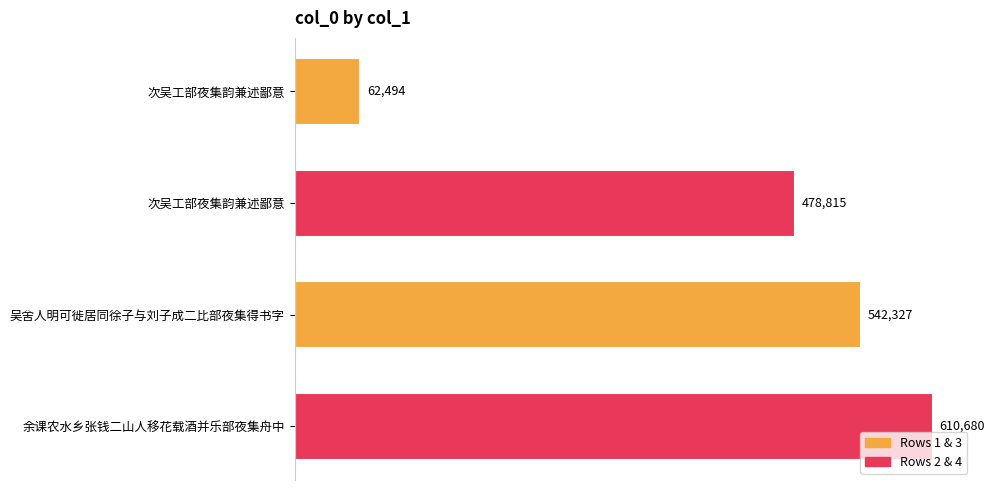

What is the difference between the maximum and minimum values?

548186